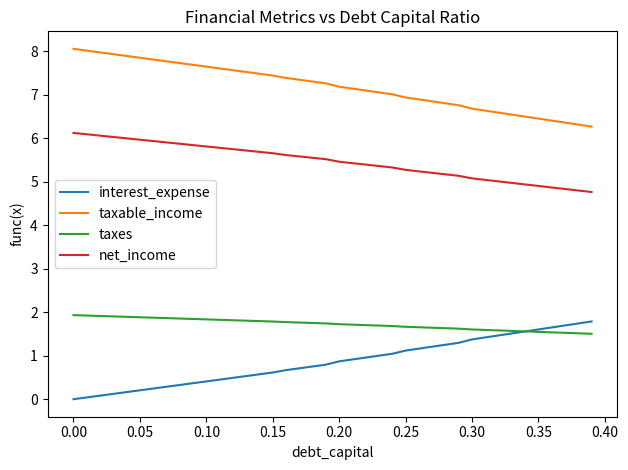

What is the maximum value for net_income?

6.1